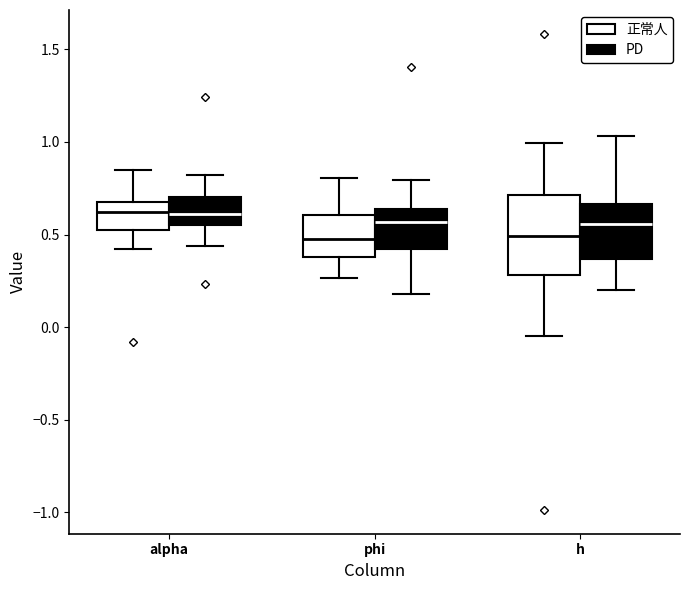

Reading left to right, read every box against the y-axis: the position of its median line, the range the box covers, and the ends of its whiskers. The values are not printed on the chart, so give them approximately, as read against the axis.

alpha (正常人): median 0.60, box 0.50 to 0.70, whiskers 0.40 to 0.85
alpha (PD): median 0.60, box 0.55 to 0.70, whiskers 0.45 to 0.80
phi (正常人): median 0.50, box 0.40 to 0.60, whiskers 0.25 to 0.80
phi (PD): median 0.55, box 0.40 to 0.65, whiskers 0.20 to 0.80
h (正常人): median 0.50, box 0.30 to 0.70, whiskers -0.05 to 1.00
h (PD): median 0.55, box 0.35 to 0.65, whiskers 0.20 to 1.05